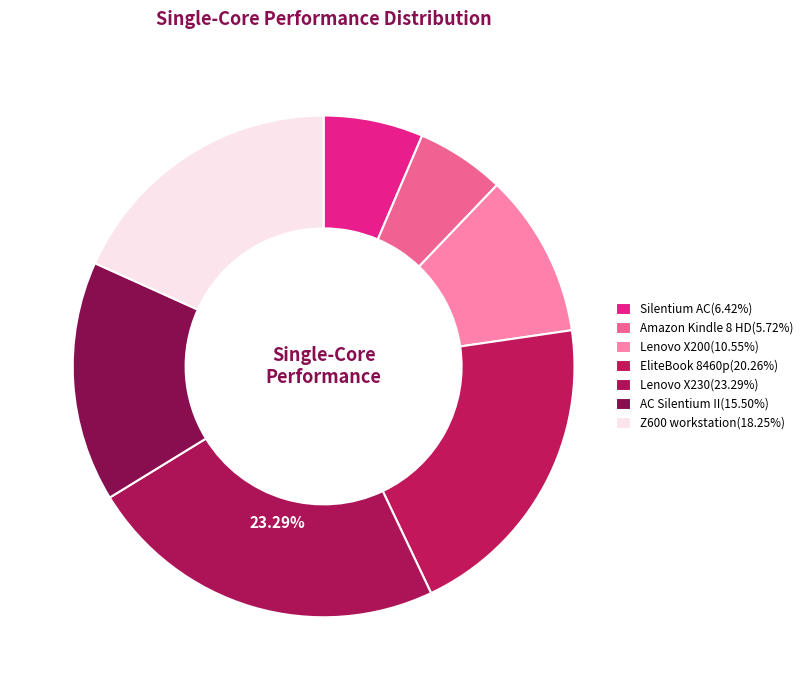

Is it true that AC Silentium II is 22% of the pie?

False